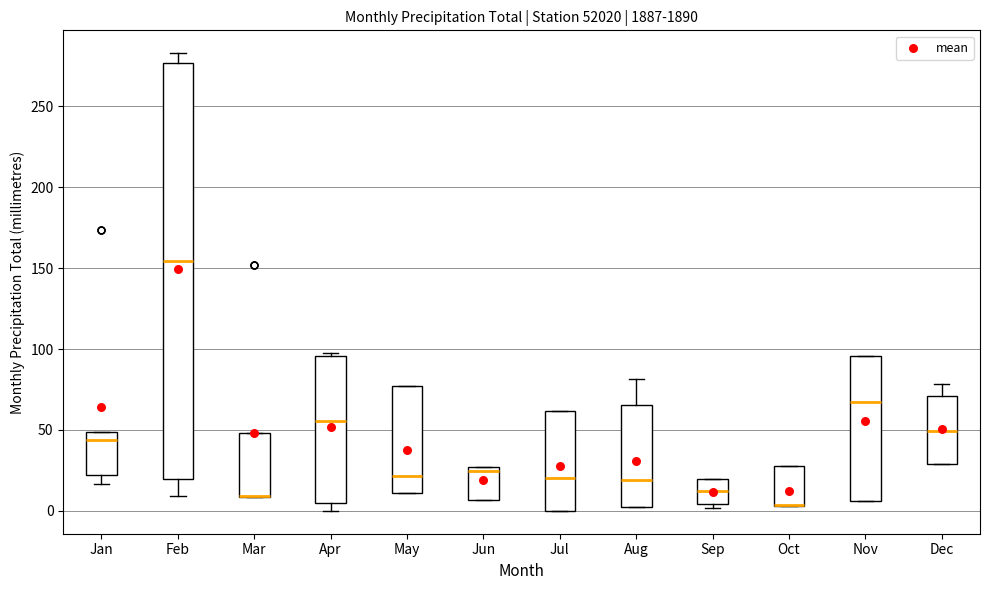

Where is the upper edge of the box for Sep on the y-axis? The values are not printed on the chart, so give them approximately, as read against the axis.

20